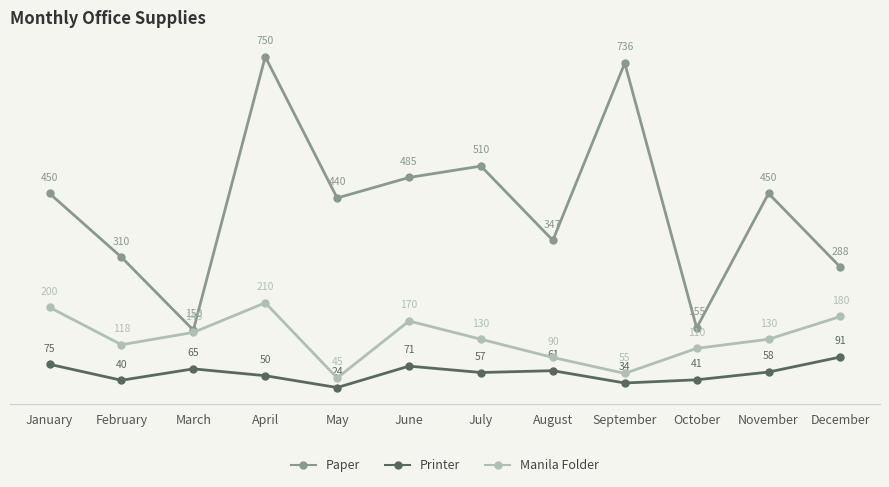

Is the value of Paper at October greater than the value of Printer at April?

Yes